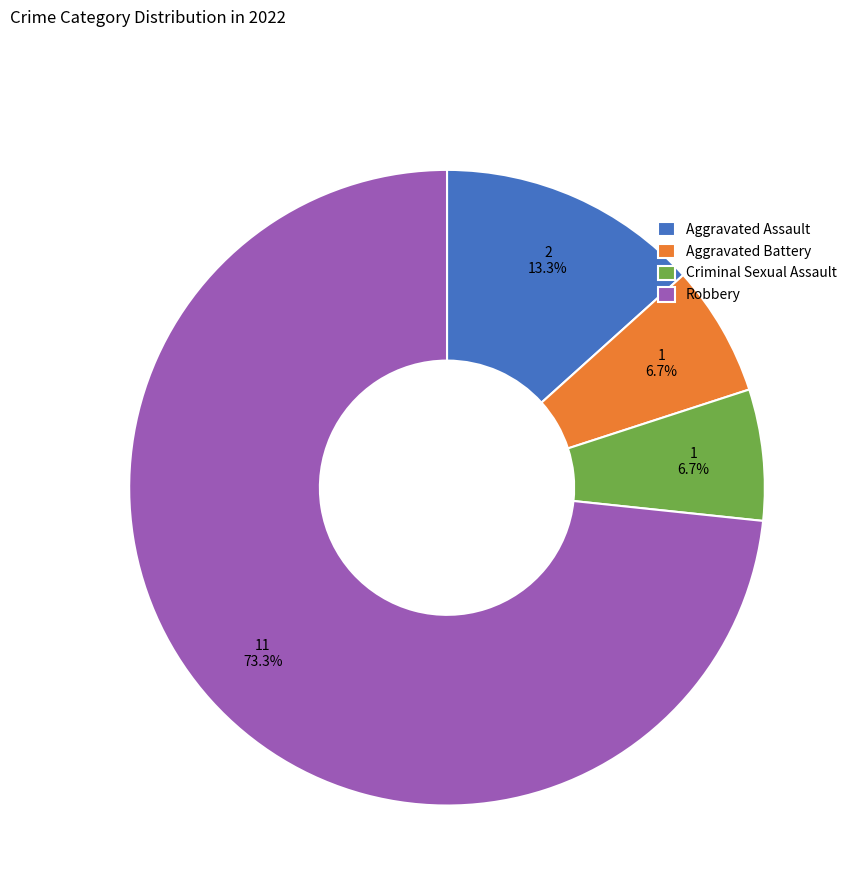

What is the majority slice?

Robbery